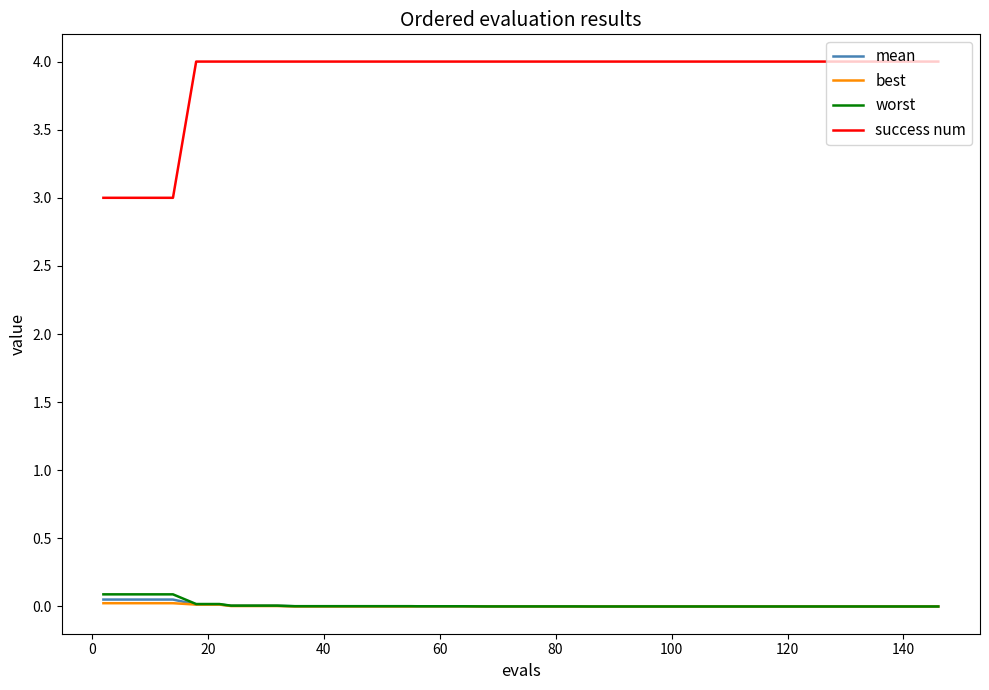

What is the sum of all success num values?

156.0